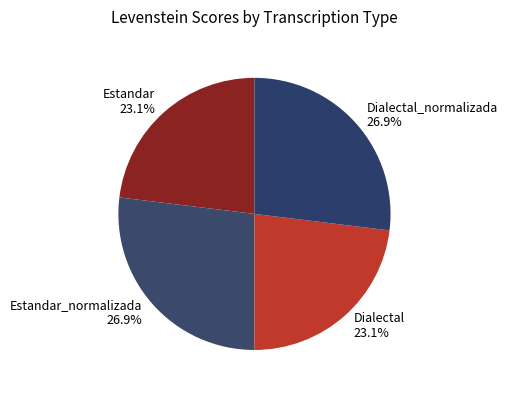

Is Estandar the majority of the pie?

No